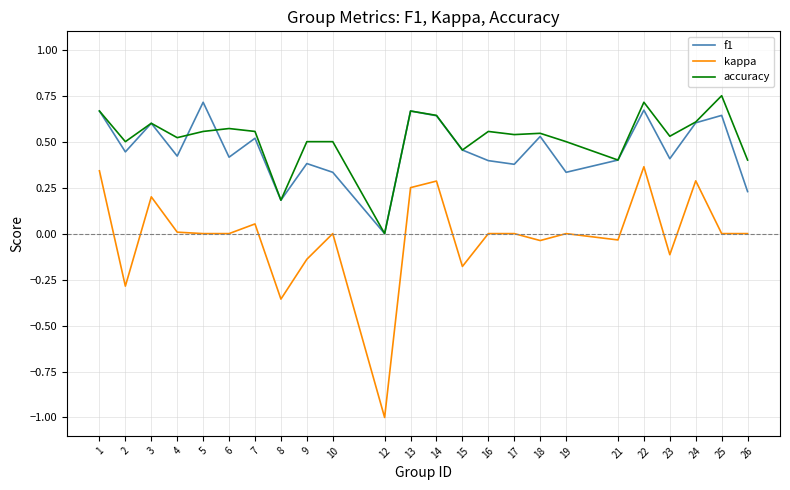

Does the chart display data point markers on the line(s)?

No